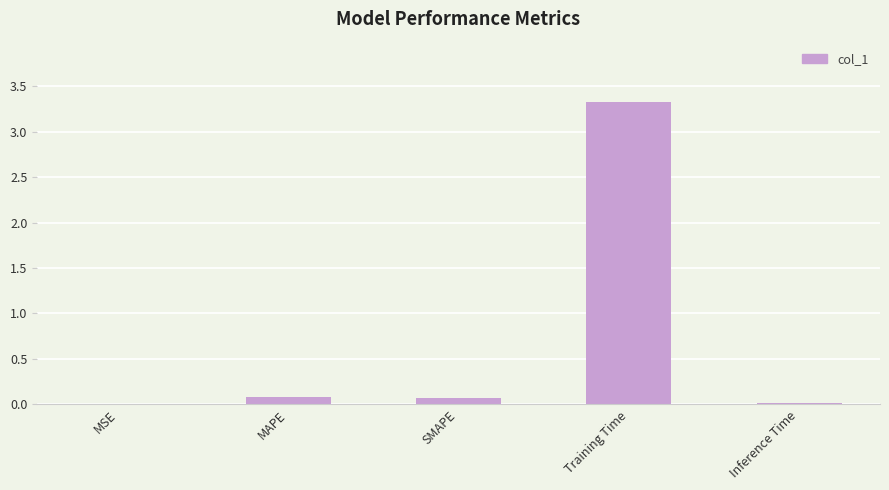

What is the average value?

0.7